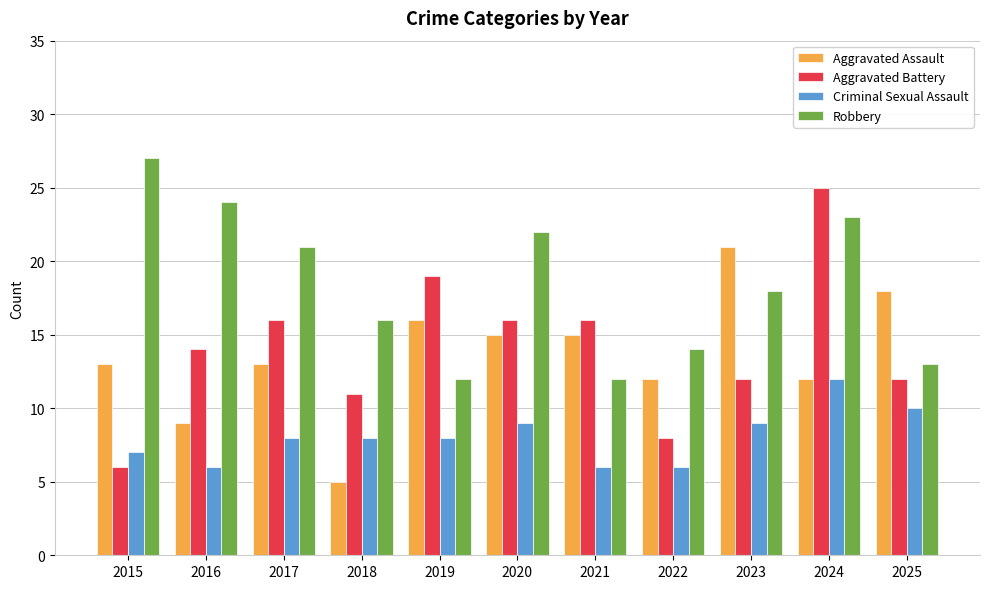

What is the maximum value for Aggravated Battery?

25